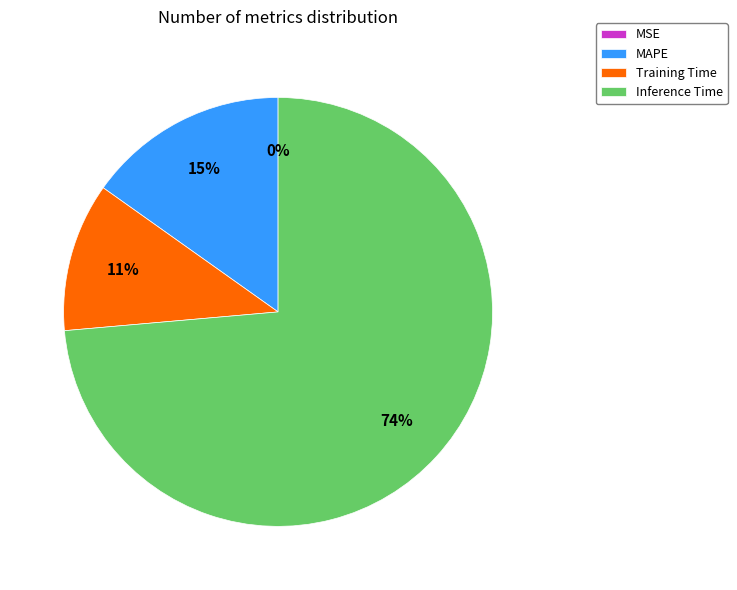

Does any single category account for the majority?

Yes